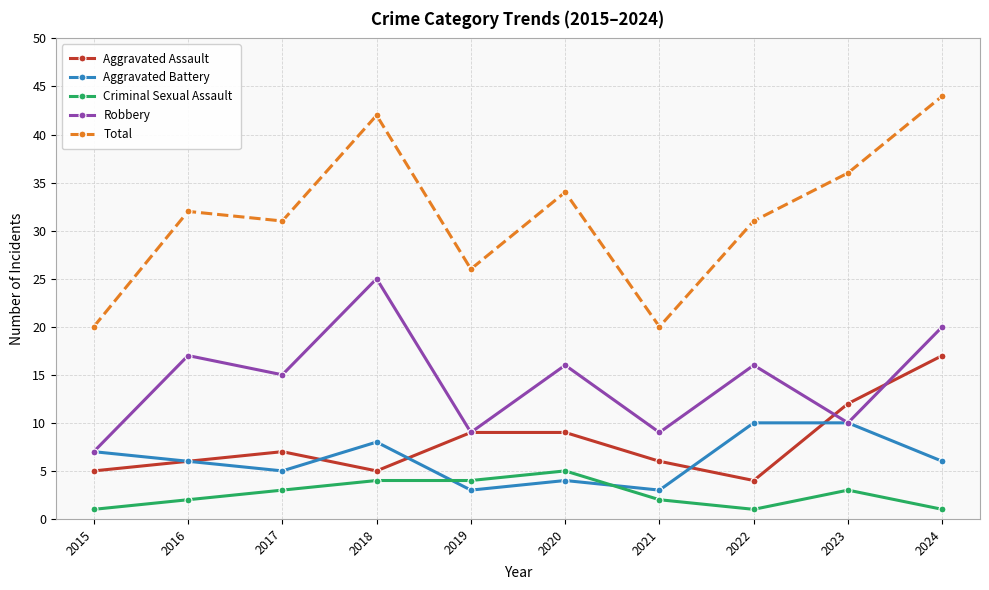

What is the value of the Robbery point at the 1st from the left?

7